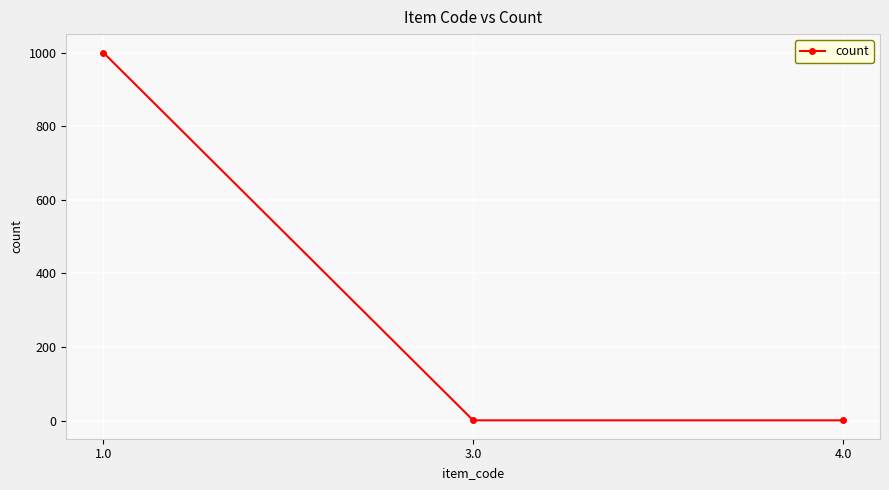

What is the maximum value shown in the chart?

1000